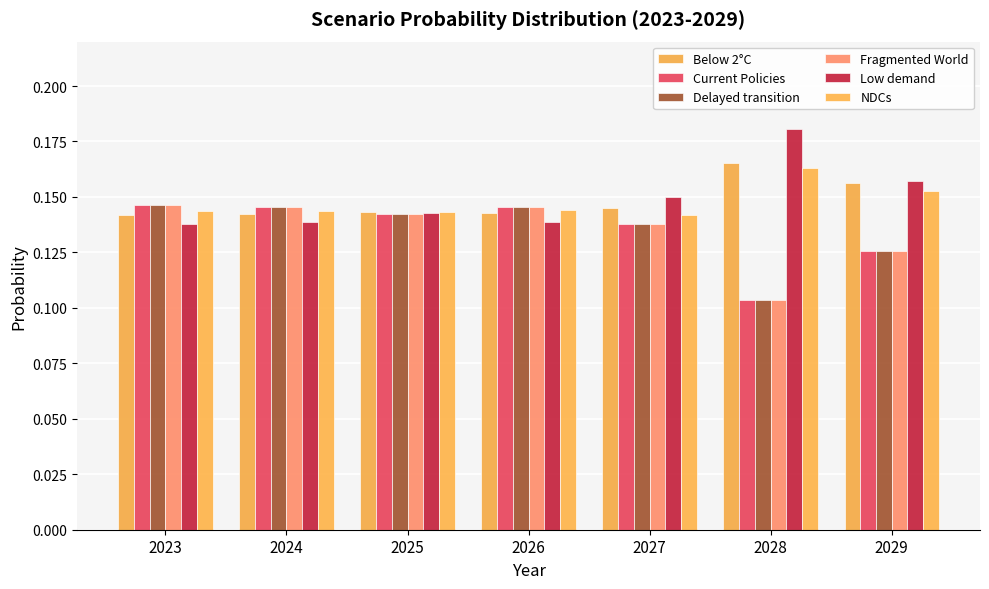

What is the maximum value for Below 2°C?

0.2